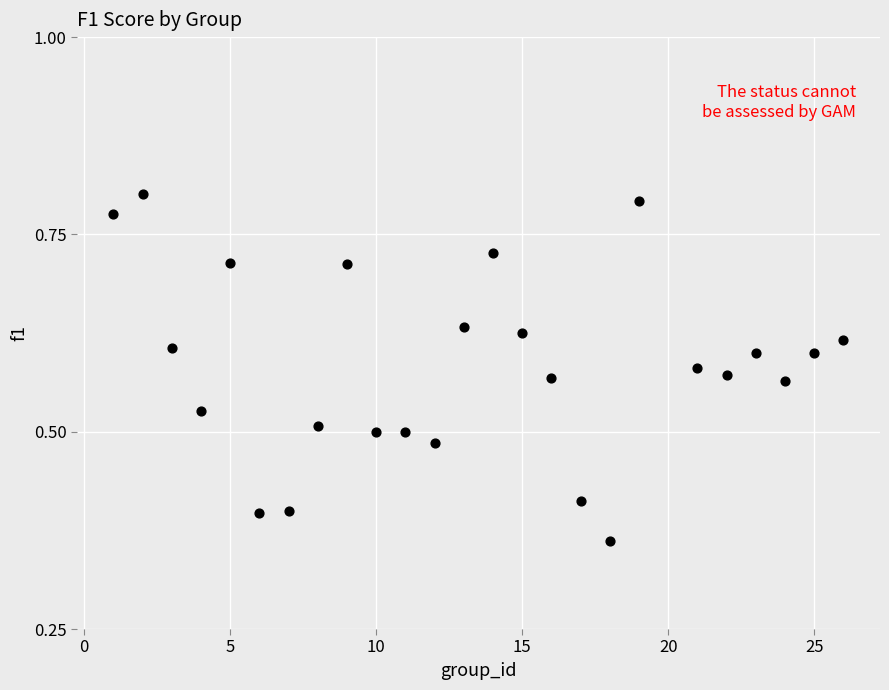

What is the range of X values (max minus min)?

25.0